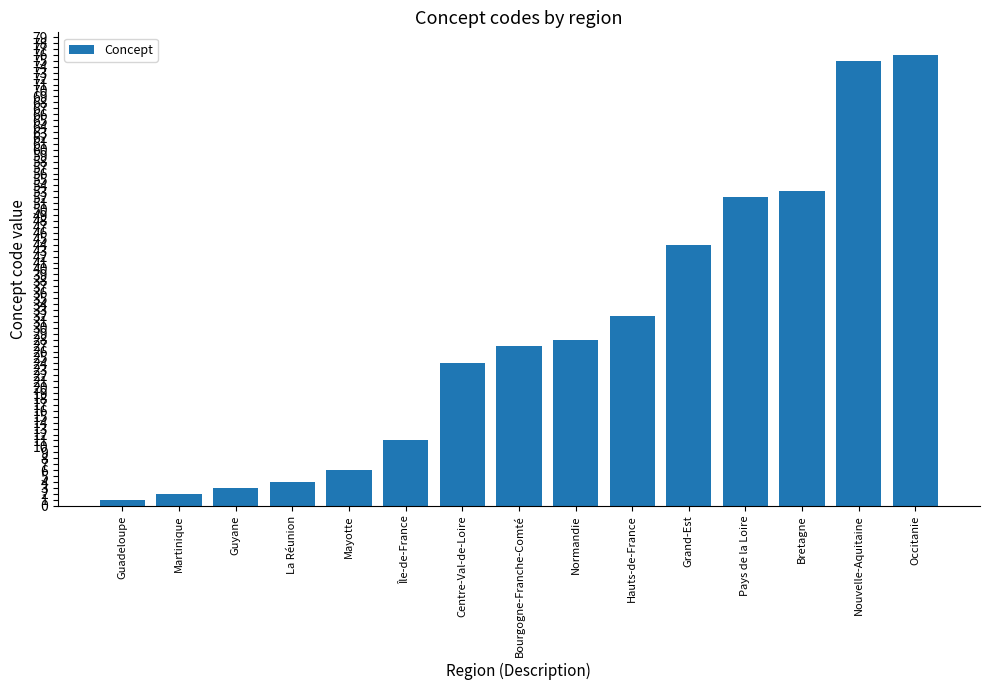

Rank the categories by value from lowest to highest.

Guadeloupe, Martinique, Guyane, La Réunion, Mayotte, Île-de-France, Centre-Val-de-Loire, Bourgogne-Franche-Comté, Normandie, Hauts-de-France, Grand-Est, Pays de la Loire, Bretagne, Nouvelle-Aquitaine, Occitanie